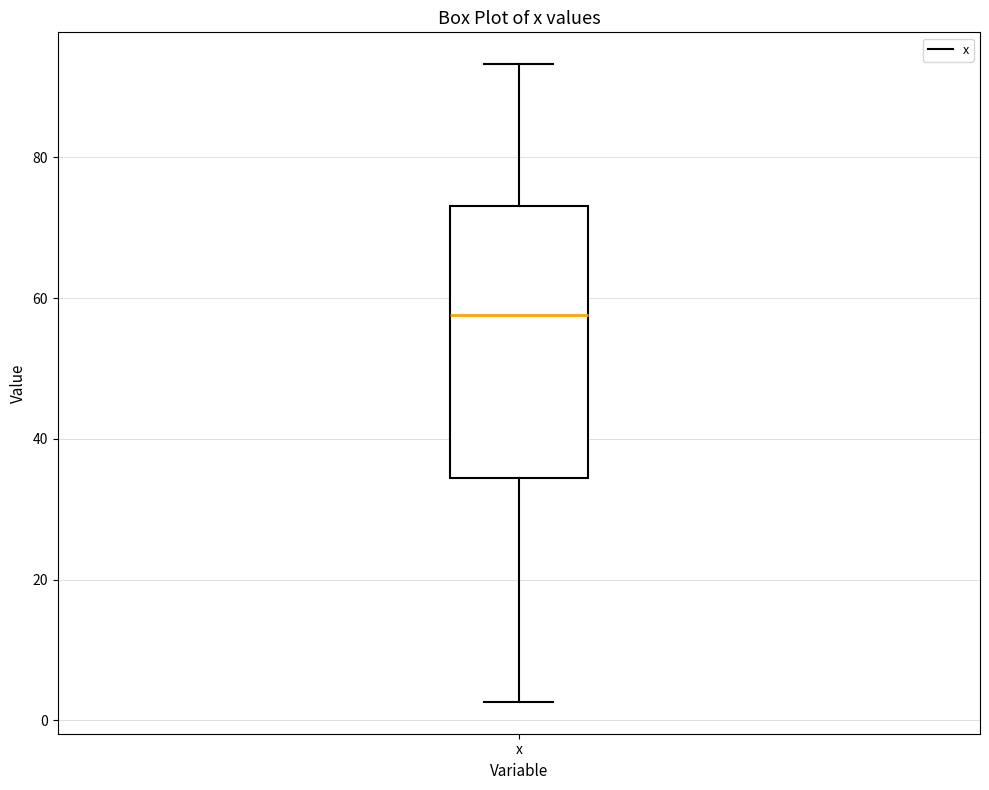

Read this box plot against the y-axis: the position of the median line, the range covered by the box, and the ends of both whiskers. The values are not printed on the chart, so give them approximately, as read against the axis.

median 58, box 34 to 74, whiskers 2 to 94